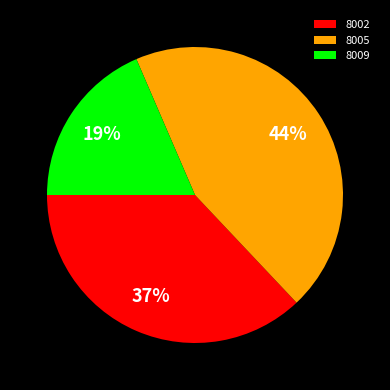

Is it true that 8009 is 19% of the pie?

True